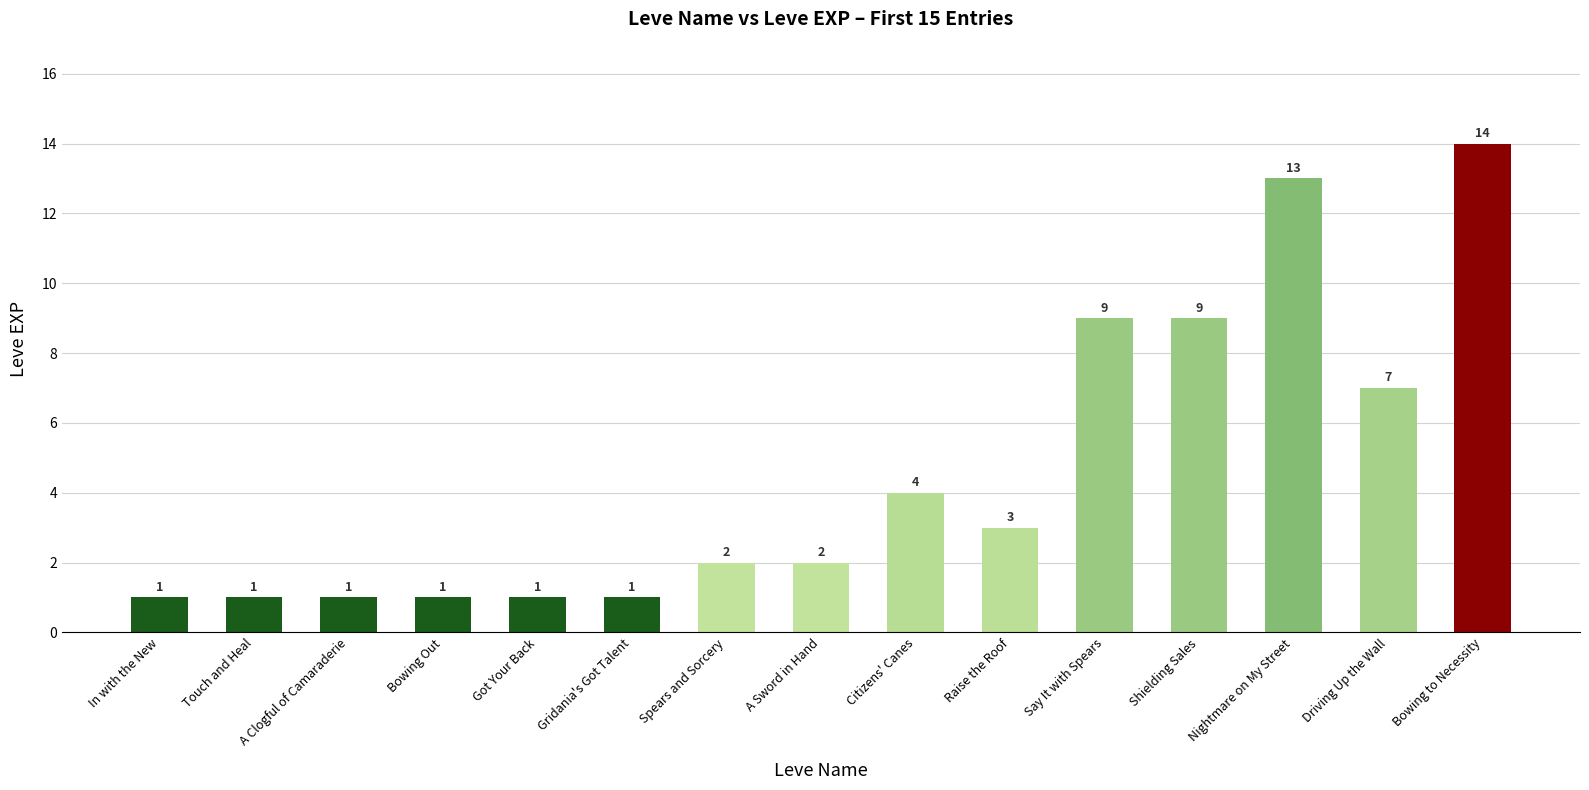

At which category does the chart reach its peak across all series?

Bowing to Necessity